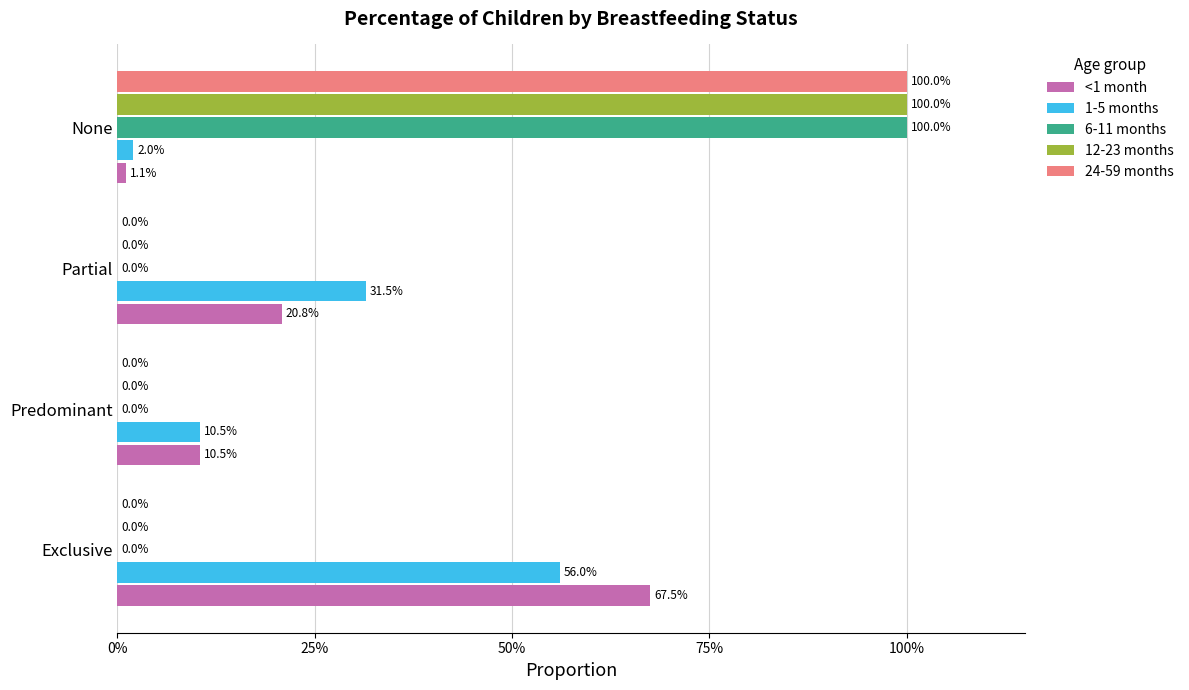

What are all the series names shown in the legend?

<1 month, 1-5 months, 6-11 months, 12-23 months, 24-59 months